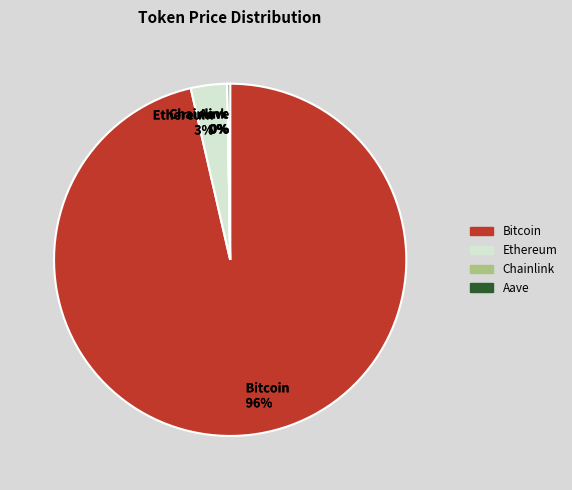

To the nearest percent, what portion does Ethereum 3% represent?

3%